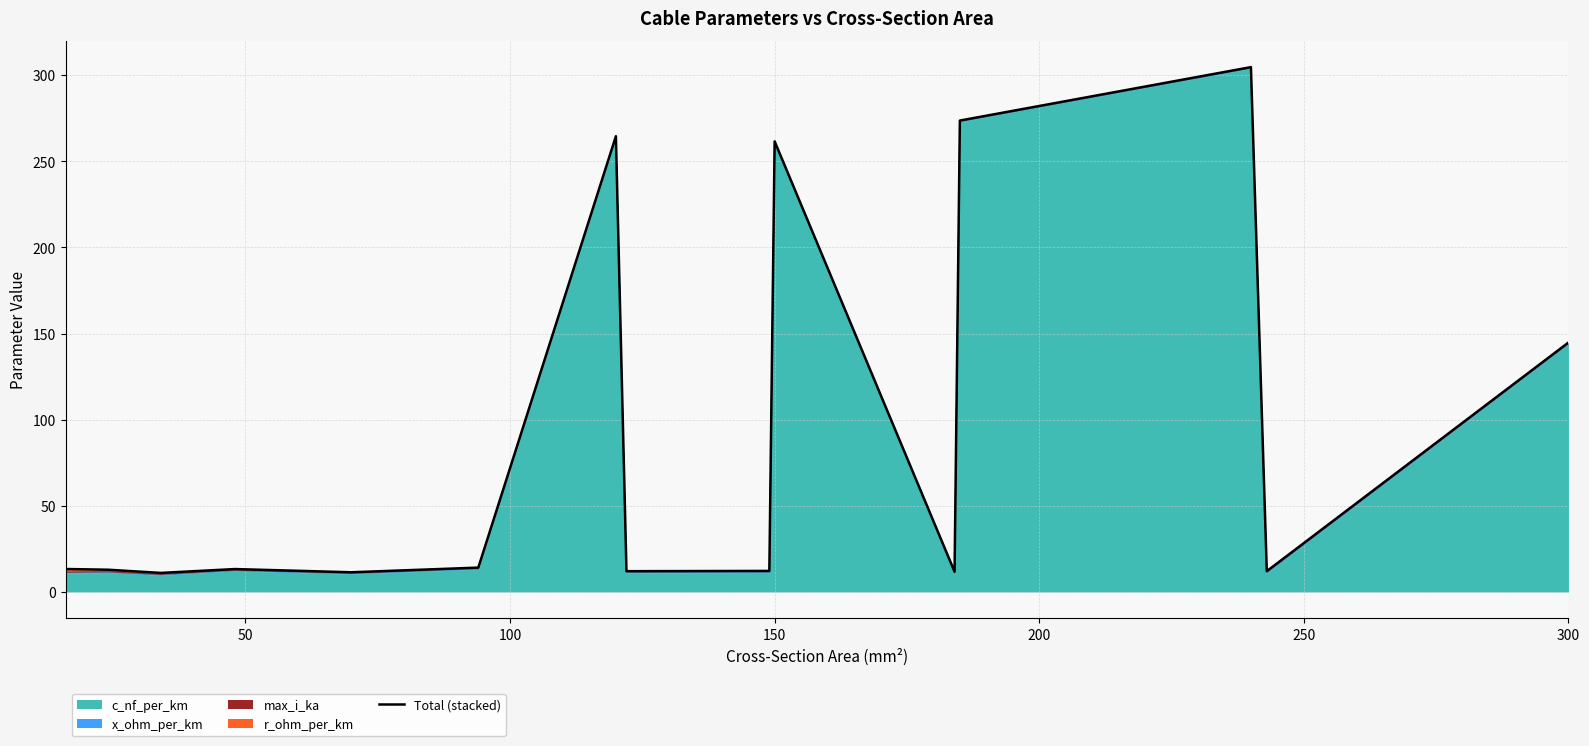

What is the smallest value displayed?

11.1